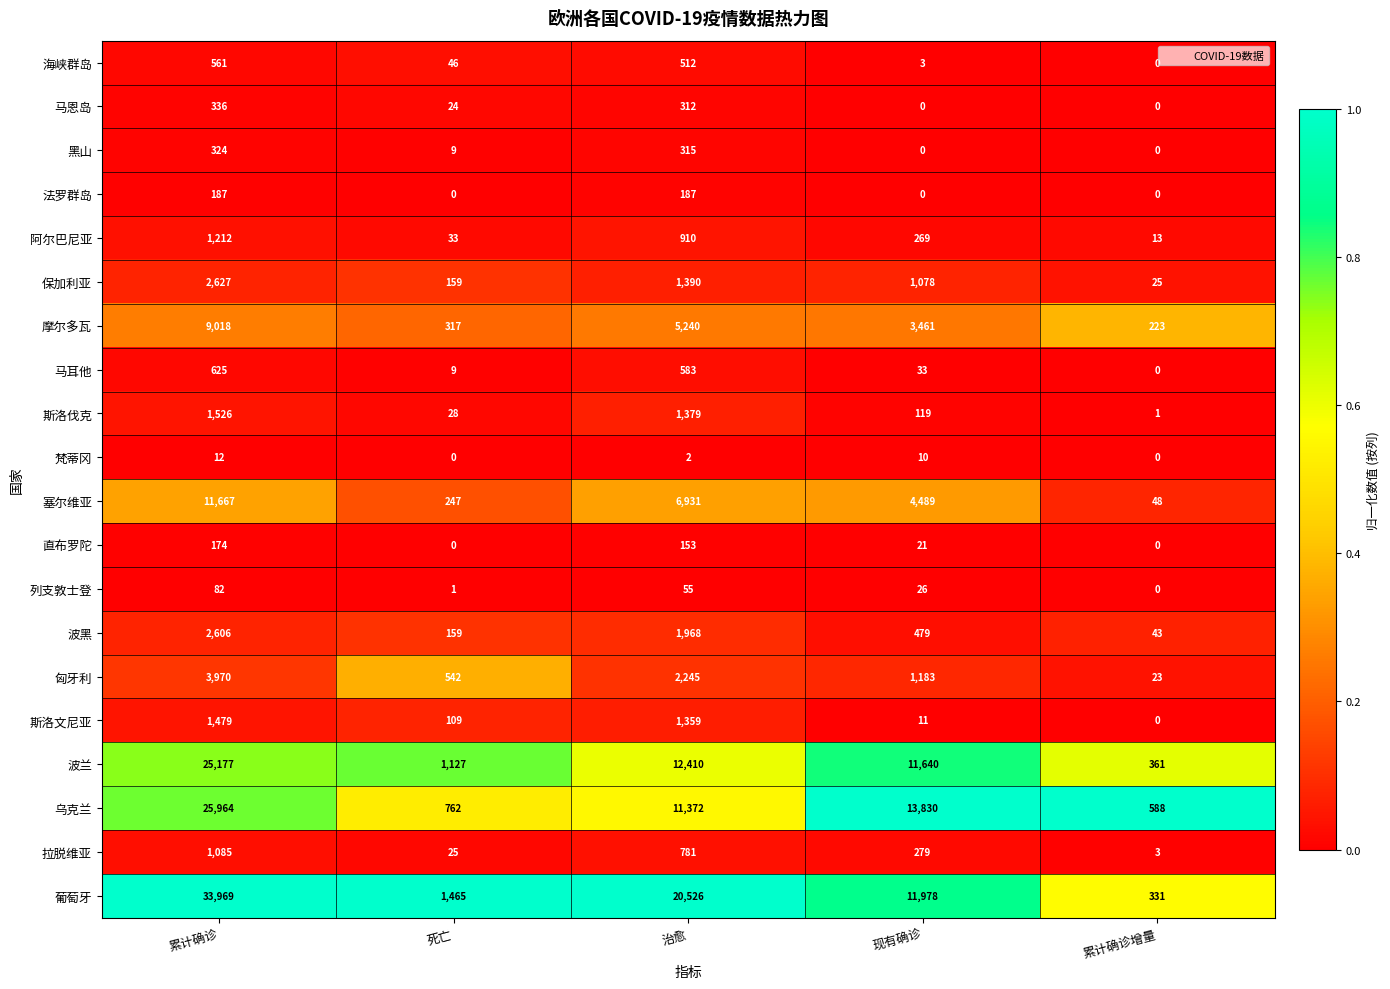

At 治愈, list the series in order from largest to smallest.

葡萄牙, 波兰, 乌克兰, 塞尔维亚, 摩尔多瓦, 匈牙利, 波黑, 保加利亚, 斯洛伐克, 斯洛文尼亚, 阿尔巴尼亚, 拉脱维亚, 马耳他, 海峡群岛, 黑山, 马恩岛, 法罗群岛, 直布罗陀, 列支敦士登, 梵蒂冈